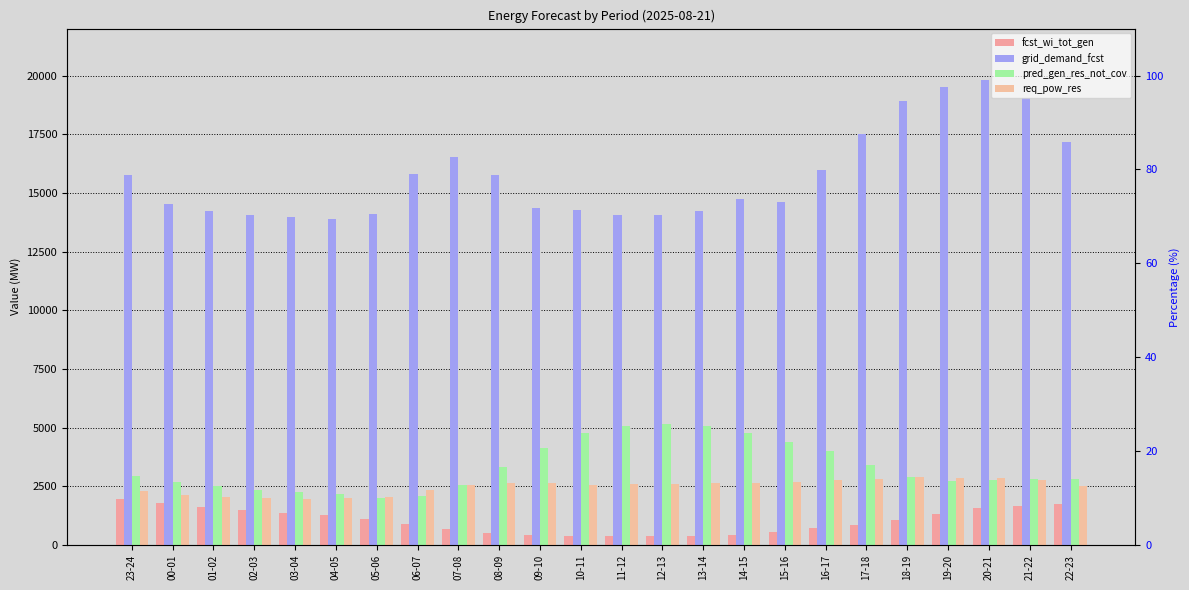

At which label does pred_gen_res_not_cov reach its peak?

12-13